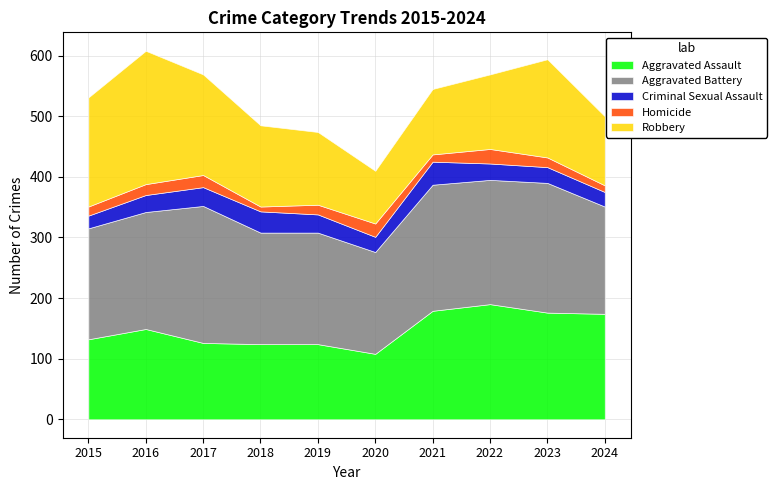

What is the smallest value displayed?

8